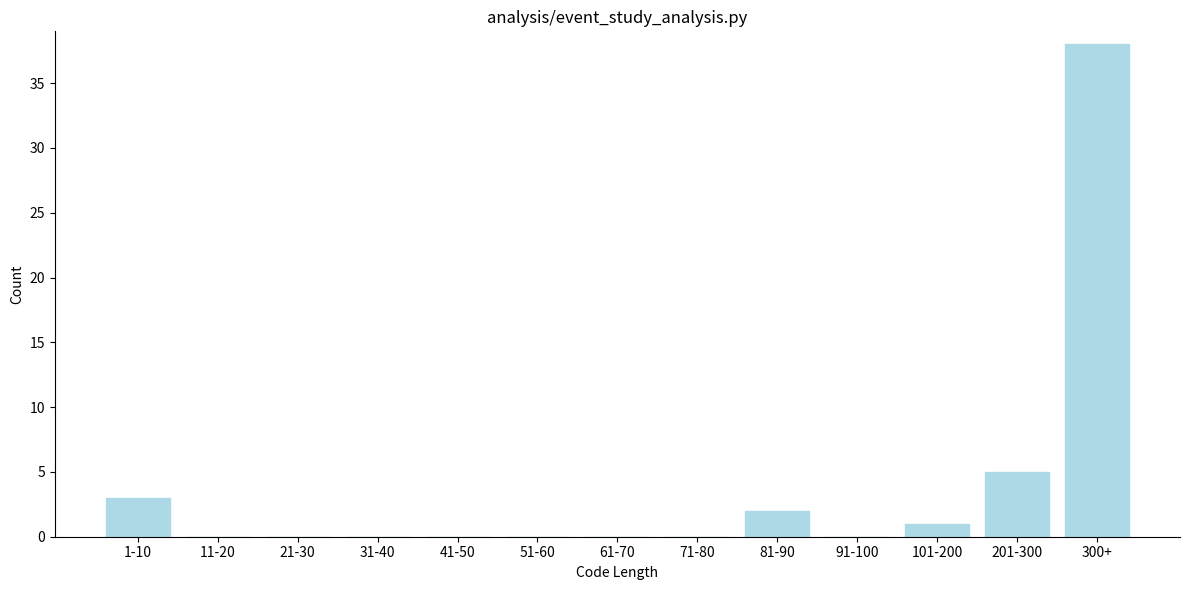

Reading left to right, transcribe all the data shown in this chart.

1-10=3	11-20=0	21-30=0	31-40=0	41-50=0	51-60=0	61-70=0	71-80=0	81-90=2	91-100=0	101-200=1	201-300=5	300+=38